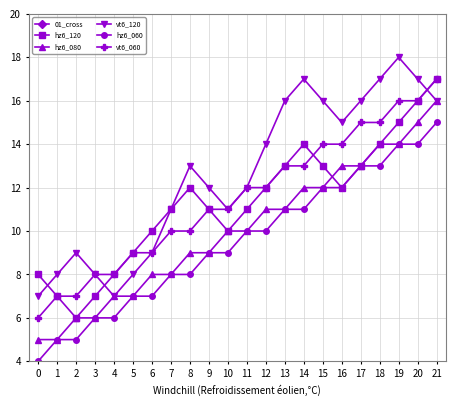

True or false: vt6_060 has a value of 8 at 3.

True